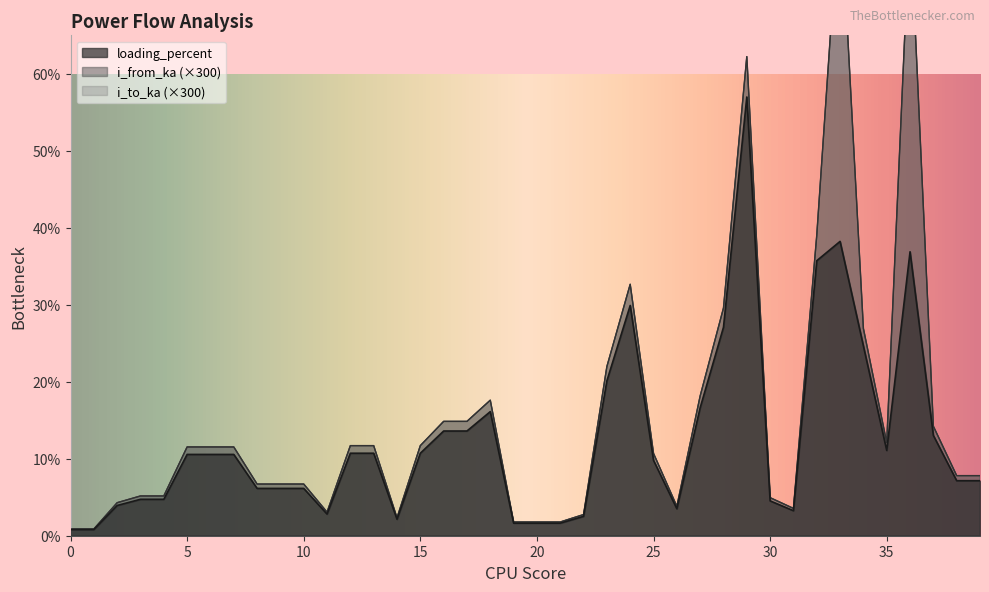

At which category does i_to_ka reach its first local peak?

3